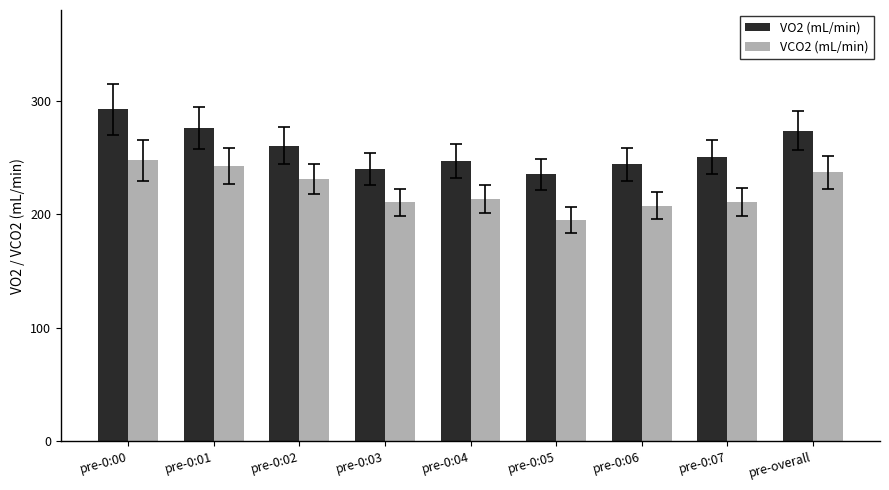

At which label is VO2 (mL/min) closest to 263?

pre-0:02